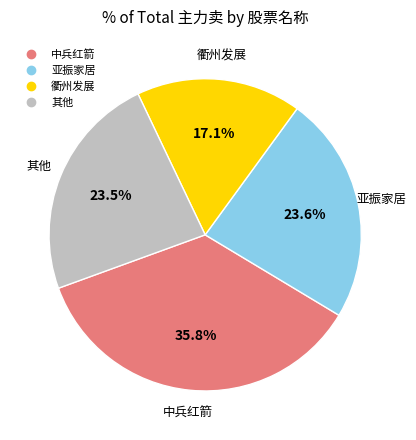

How many segments does this pie chart have?

4